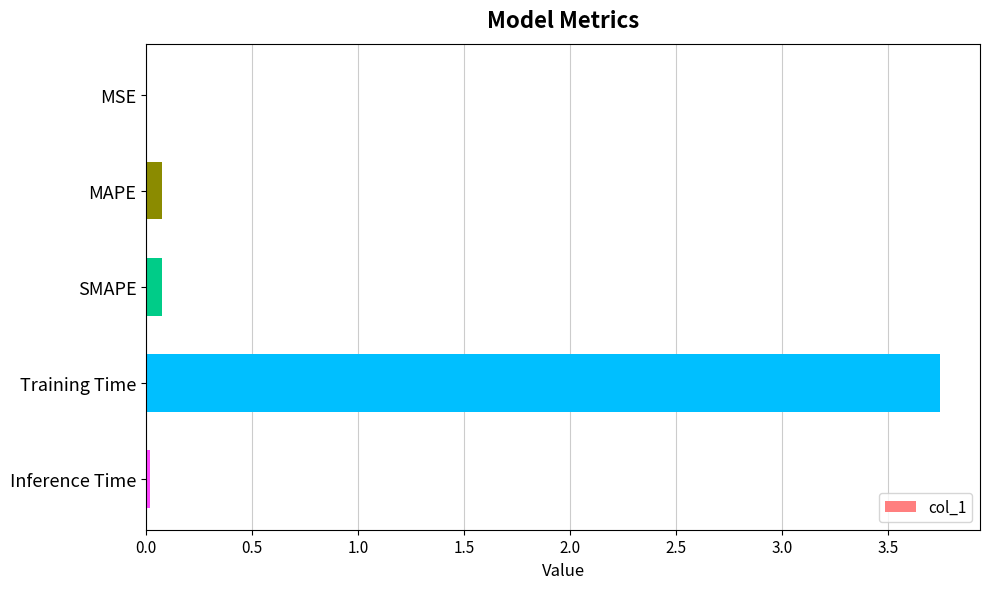

Is it true that the value at SMAPE is 0.1?

True